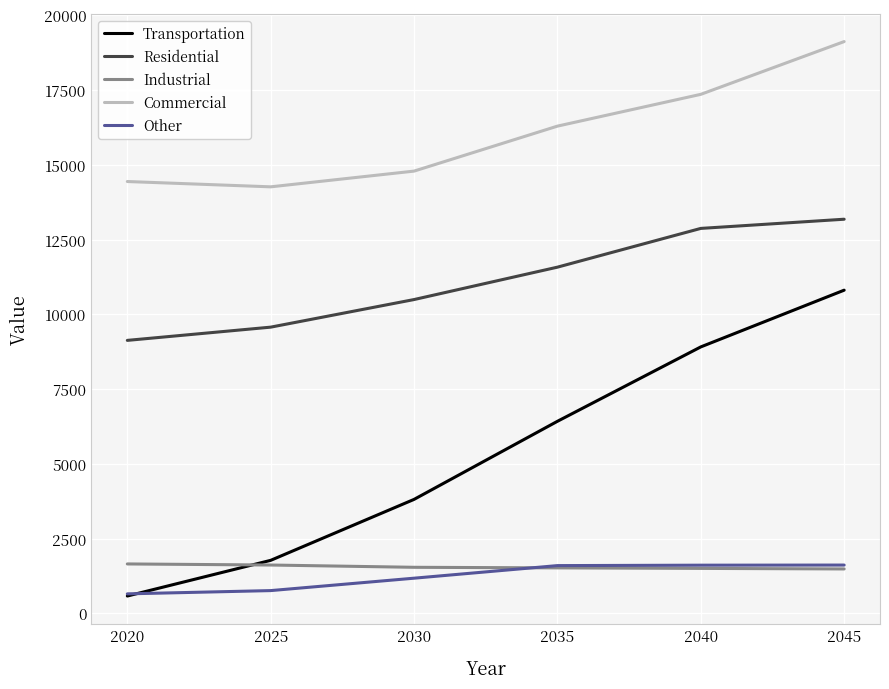

True or false: Residential has a value of 13182.0 at 2045.

True